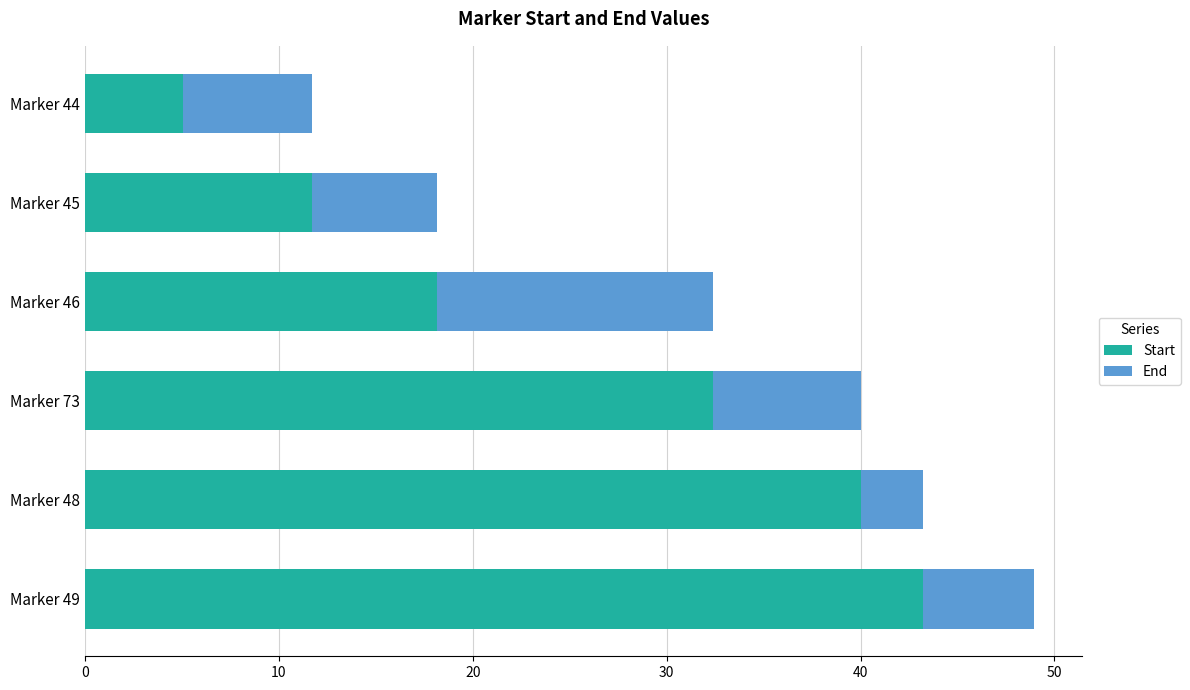

Which category has the lowest value in the Start series?

Marker 44